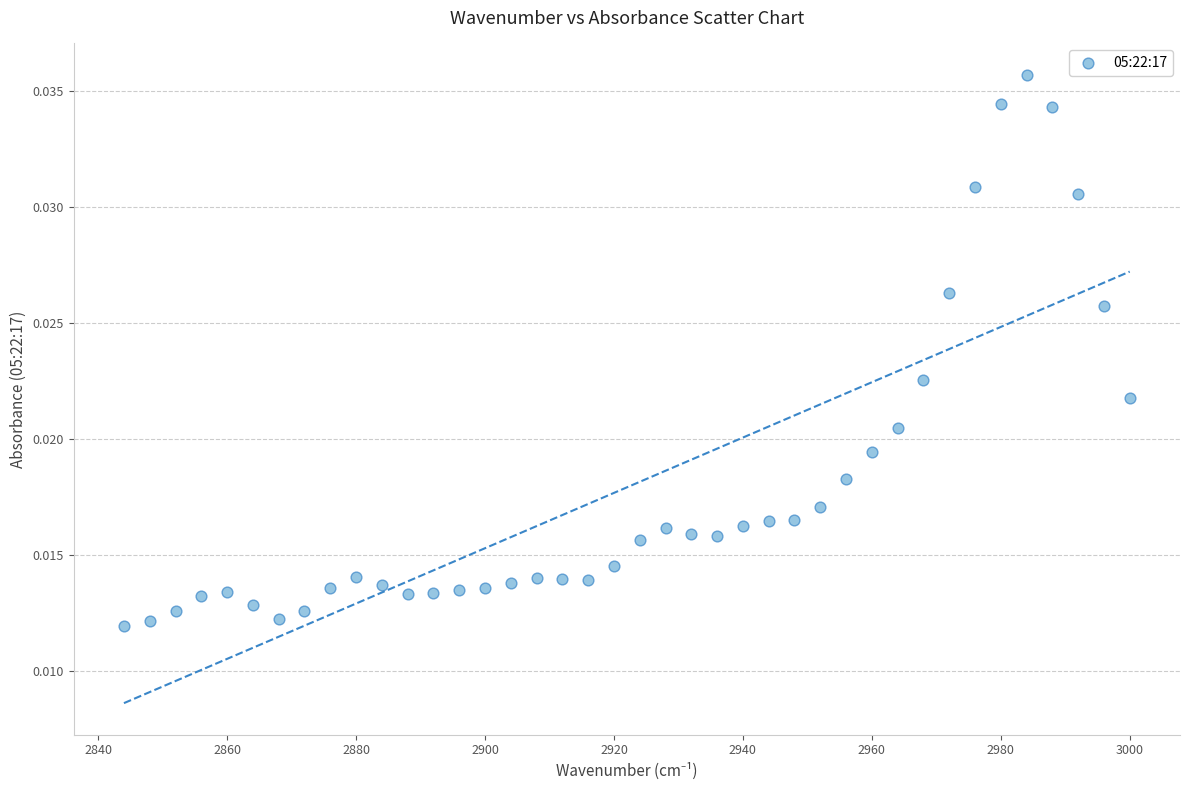

What is the range of X values (max minus min)?

156.0